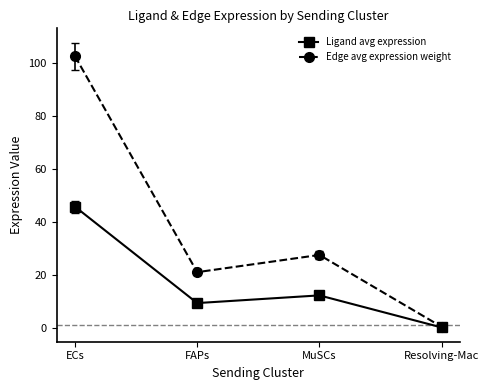

What value does the Ligand avg expression series have at FAPs?

9.4